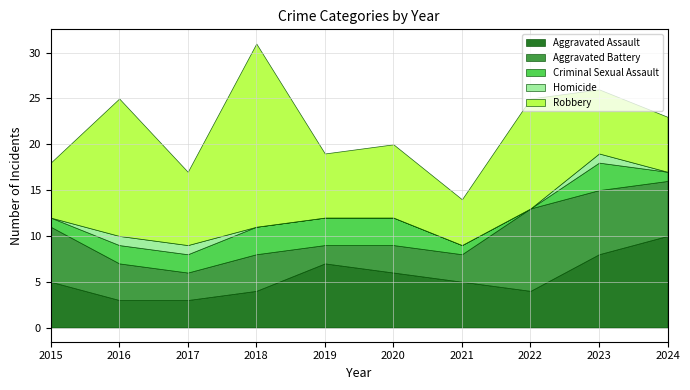

At which label does Aggravated Battery first exceed 4?

2015